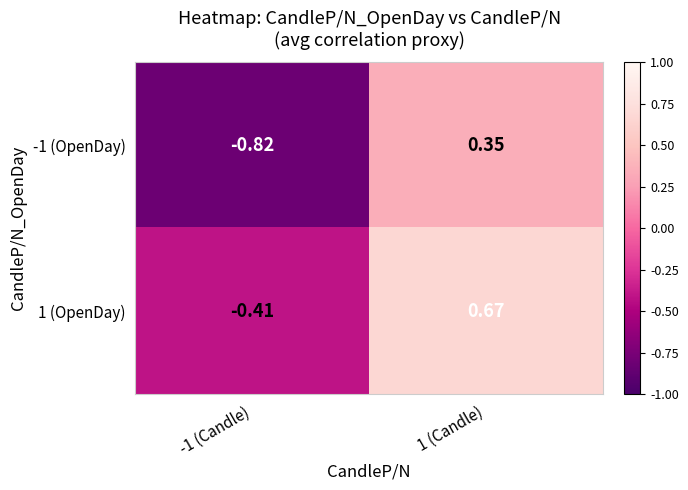

Is the value of -1 (OpenDay) at -1 (Candle) greater than the value of 1 (OpenDay) at 1 (Candle)?

No